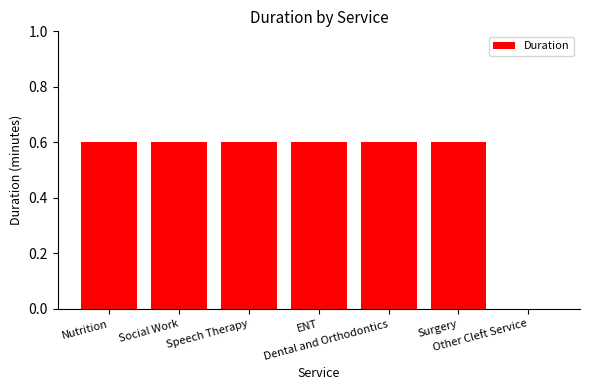

What is the greatest value displayed?

0.6